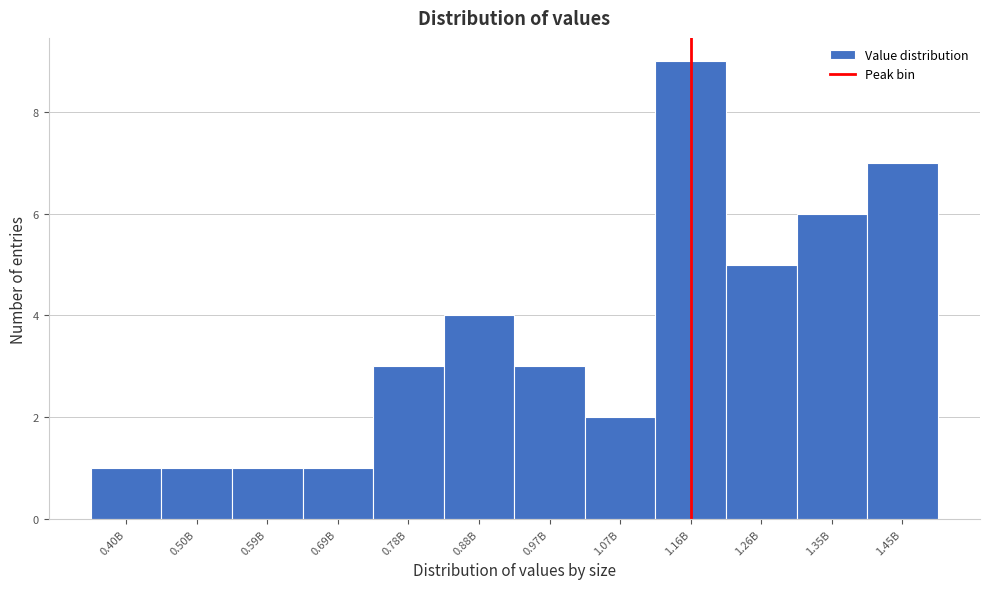

Reading left to right, list all the values displayed in this chart.

0.40B=1	0.50B=1	0.59B=1	0.69B=1	0.78B=3	0.88B=4	0.97B=3	1.07B=2	1.16B=9	1.26B=5	1.35B=6	1.45B=7